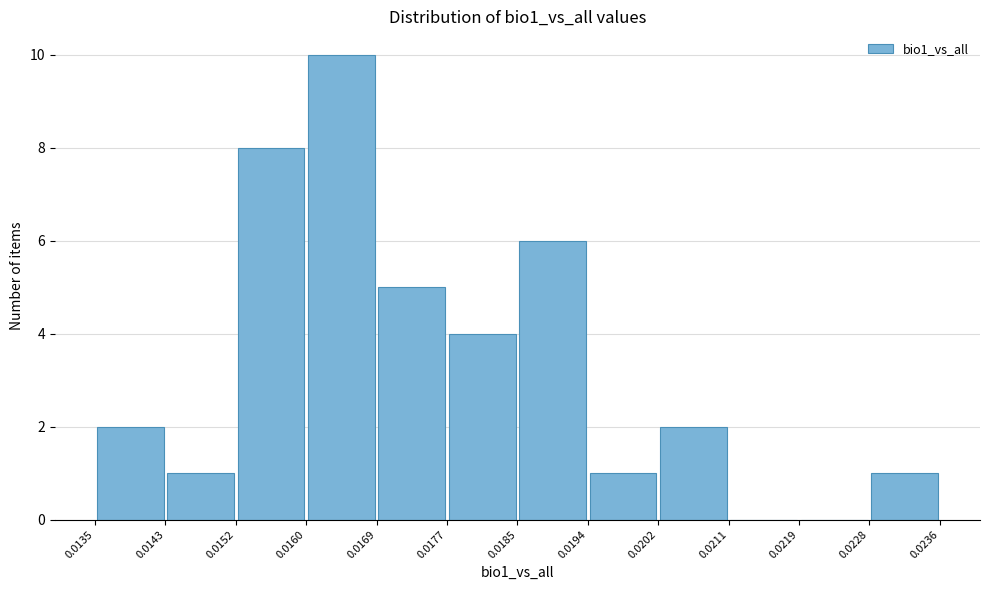

Reading left to right, transcribe this chart: for each bar, give the range it covers on the x-axis and its height. The values are not printed on the chart, so give them approximately, as read against the axis.

0.0135 to 0.0143: 2
0.0143 to 0.0152: 1
0.0152 to 0.0160: 8
0.0160 to 0.0169: 10
0.0169 to 0.0177: 5
0.0177 to 0.0185: 4
0.0185 to 0.0194: 6
0.0194 to 0.0202: 1
0.0202 to 0.0211: 2
0.0211 to 0.0219: 0
0.0219 to 0.0228: 0
0.0228 to 0.0236: 1